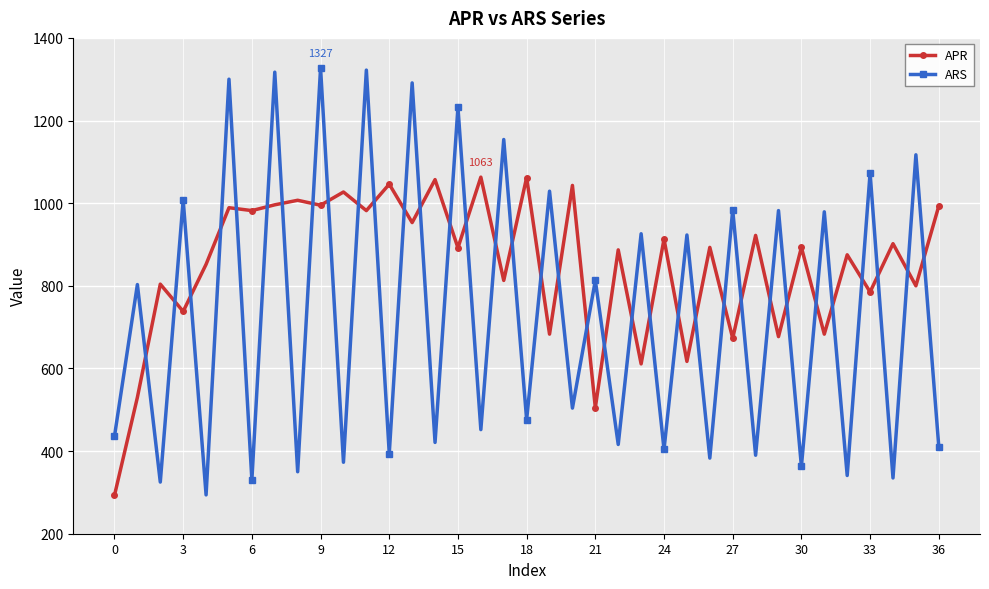

What are all the series names shown in the legend?

APR, ARS